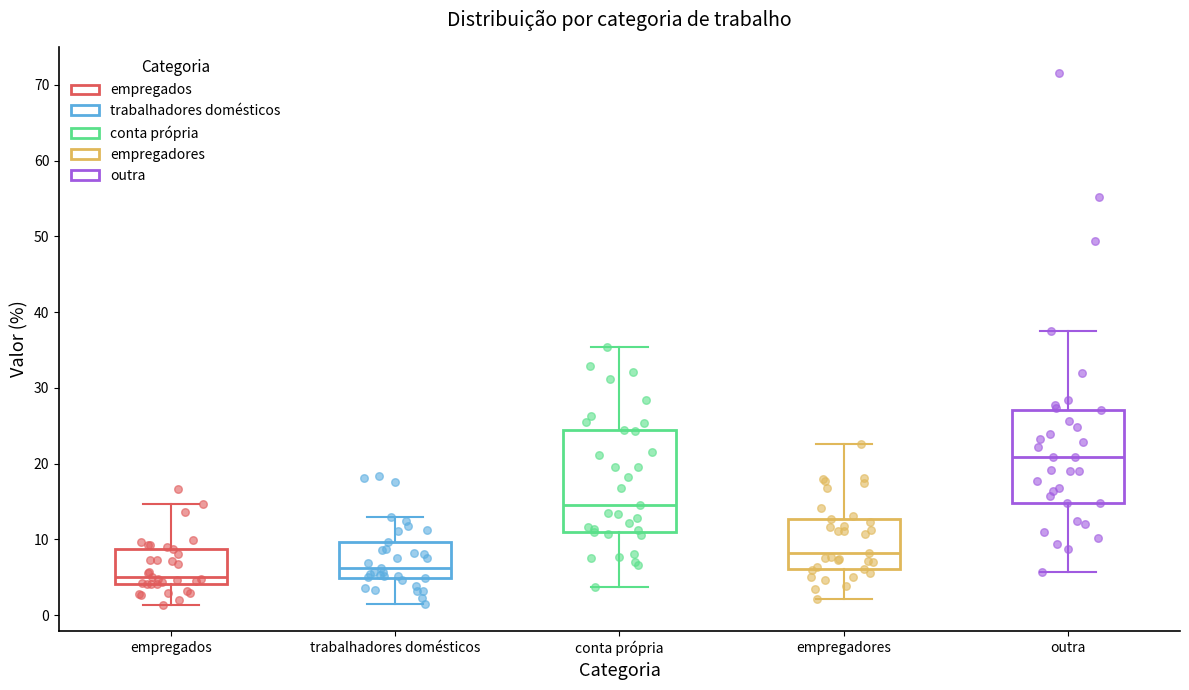

Reading left to right, transcribe this box plot: for each box, give where its median line is, the range the box spans, and where its two whiskers end, as read against the y-axis. The values are not printed on the chart, so give them approximately, as read against the axis.

empregados: median 5, box 4 to 9, whiskers 1 to 15
trabalhadores domésticos: median 6, box 5 to 10, whiskers 2 to 13
conta própria: median 15, box 11 to 24, whiskers 4 to 35
empregadores: median 8, box 6 to 13, whiskers 2 to 23
outra: median 21, box 15 to 27, whiskers 6 to 38